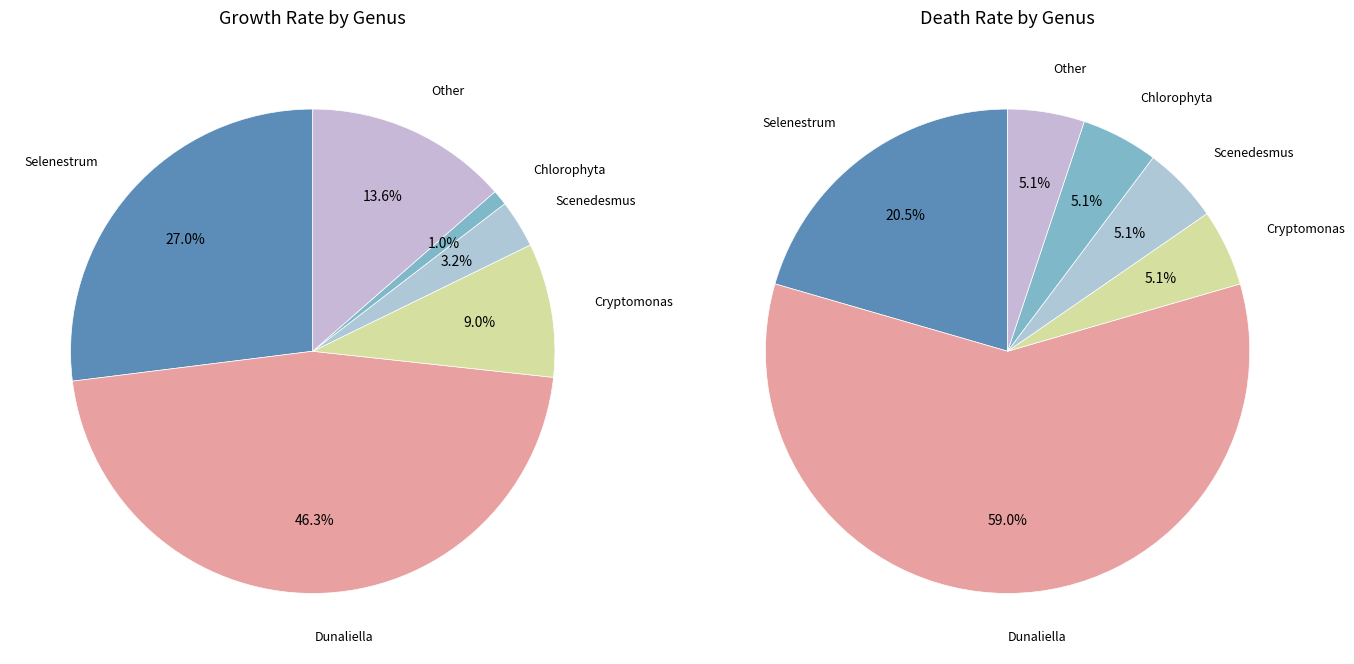

How many segments does this pie chart have?

6